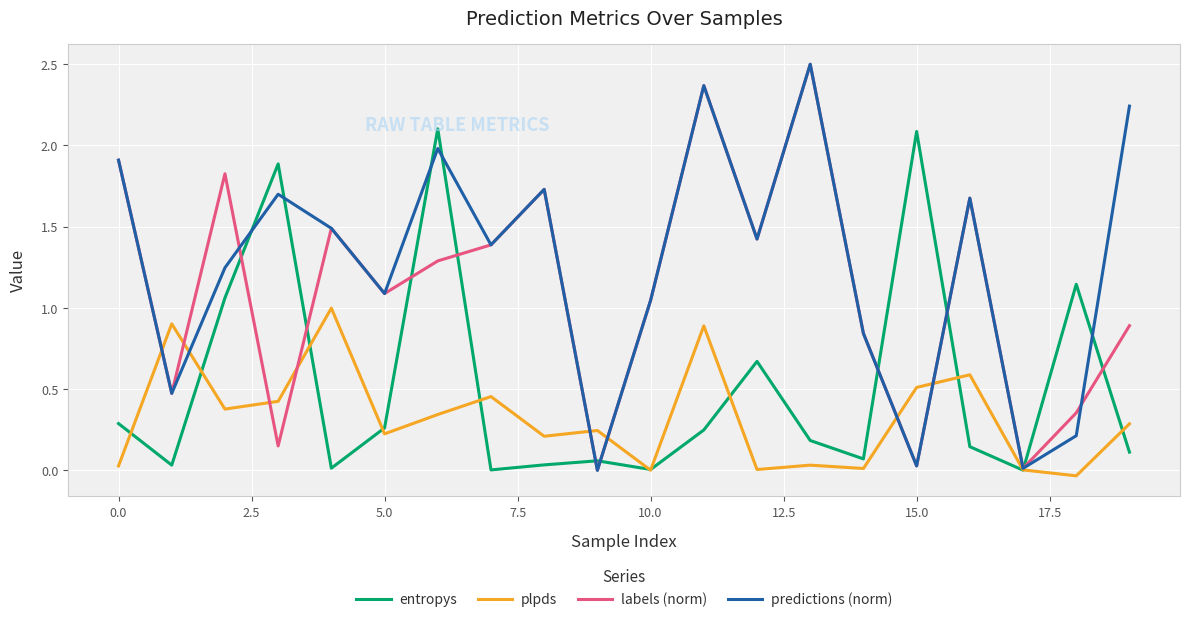

What is the average value of the predictions (norm) series?

1.3